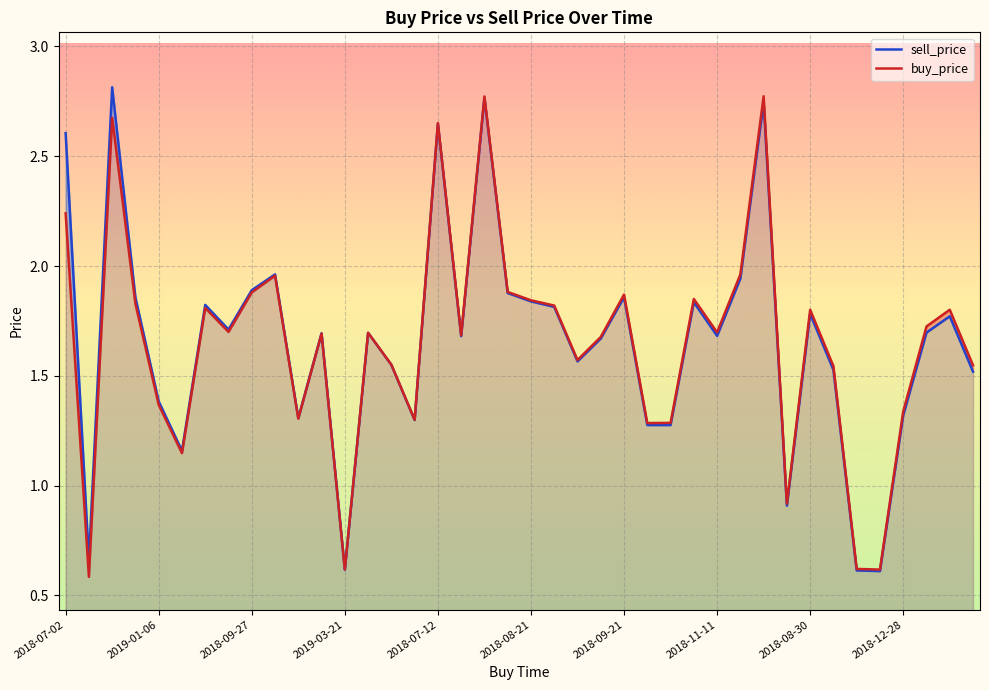

Is the value of buy_price at 2018-11-24 greater than the value of sell_price at 2018-07-12?

No